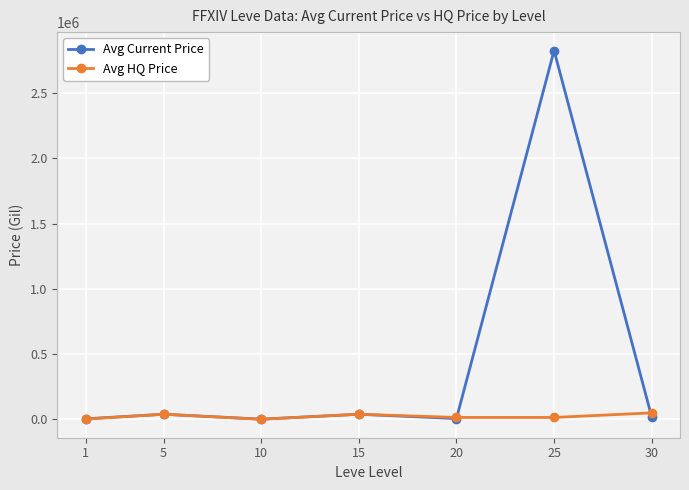

In Avg HQ Price, how many points are lower than both neighbors (excluding endpoints)?

2